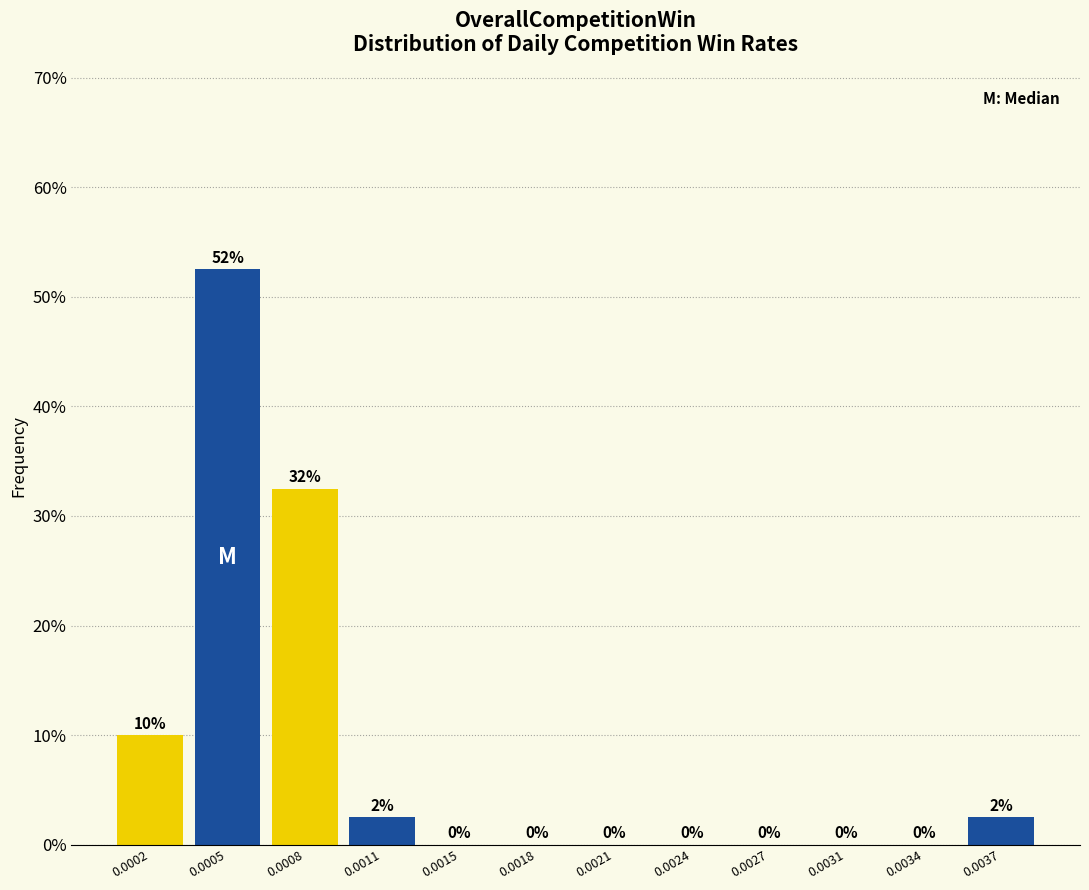

What is the approximate value at 0.0002?

10.0